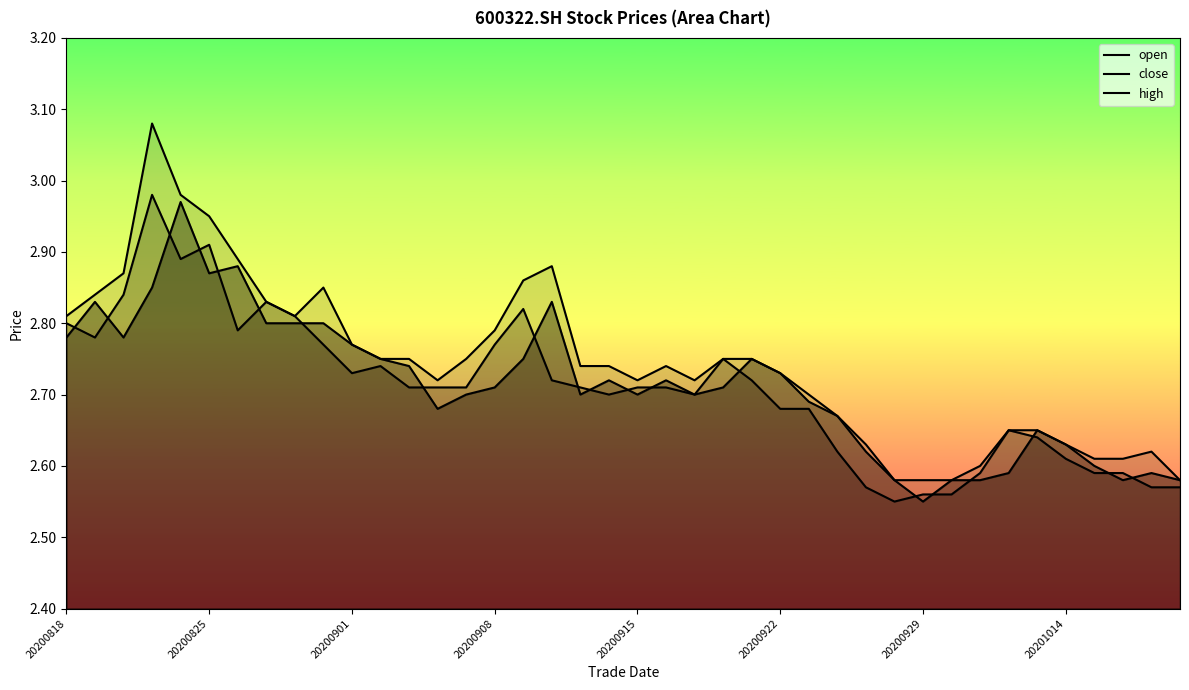

At how many categories does at least one series exceed 2?

40